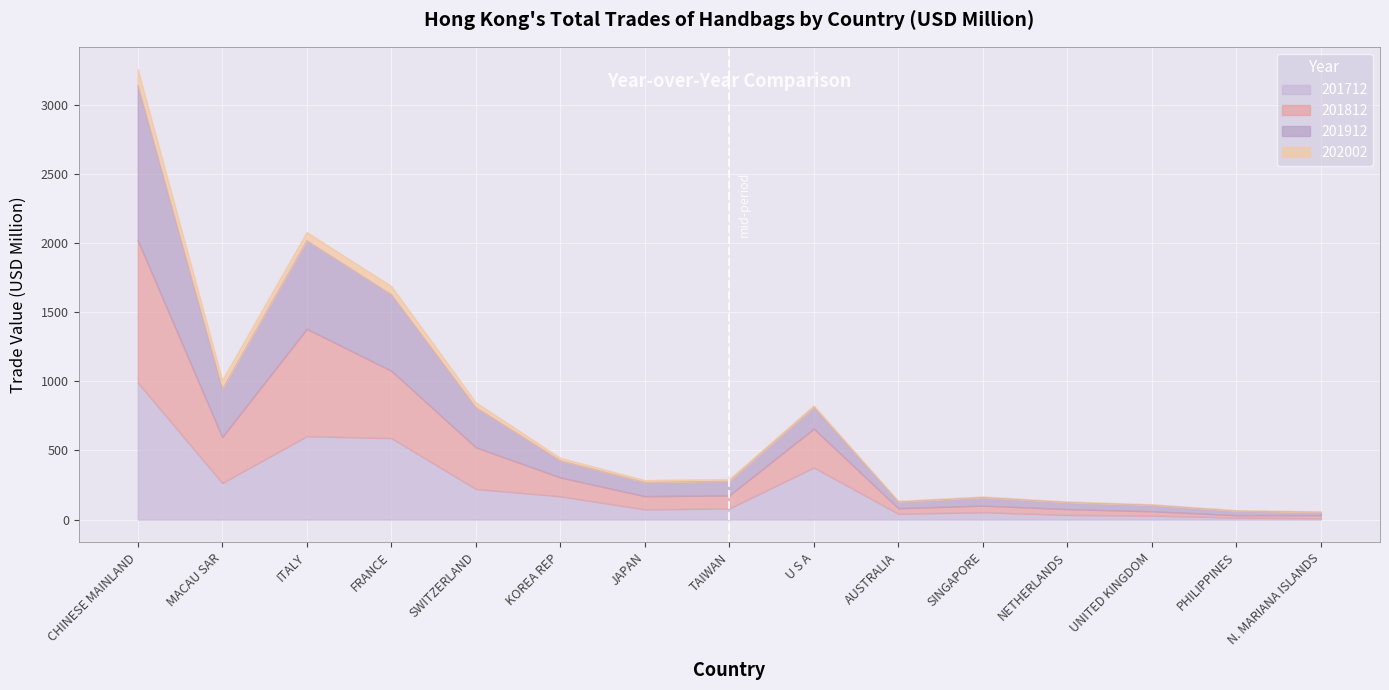

What is the value of the 201812 point at the 6th from the left?

304.7